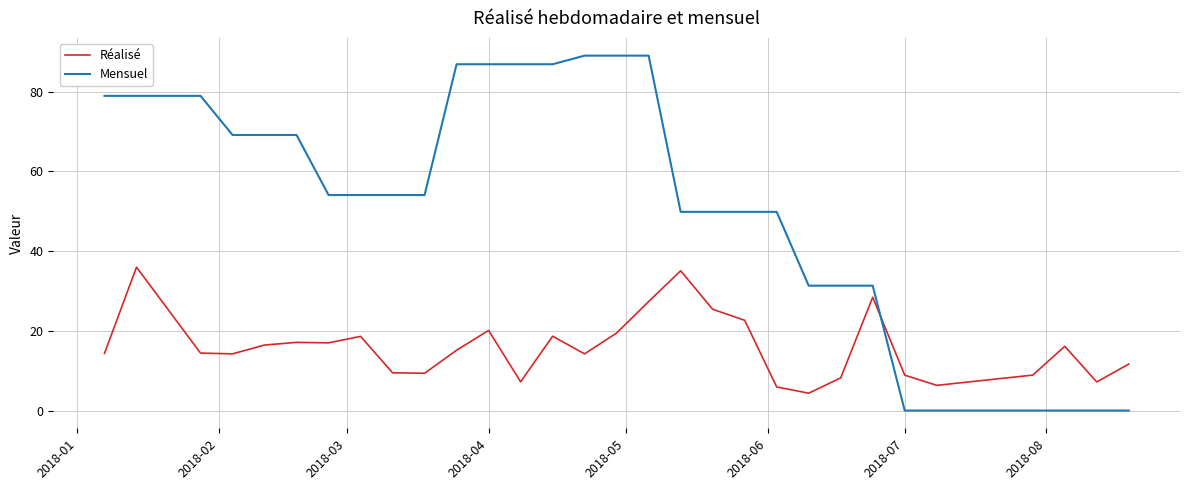

How many lines are shown in the chart?

2